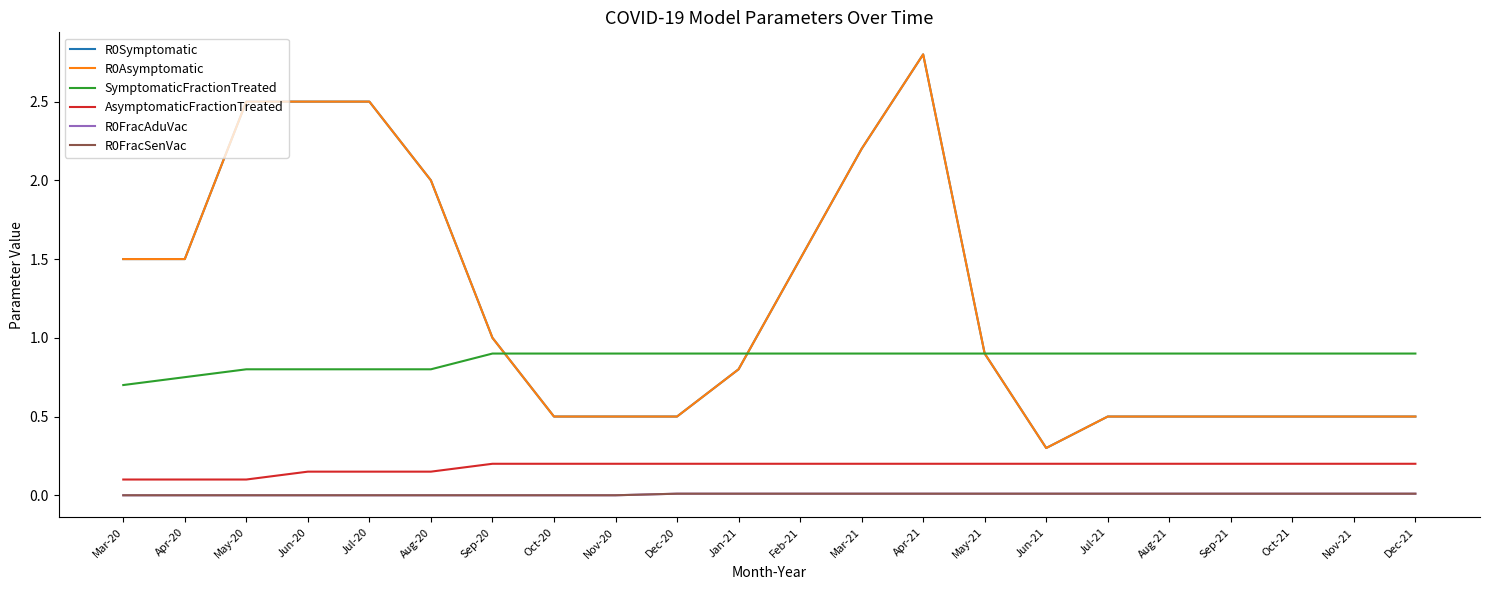

What is the greatest value displayed?

2.8